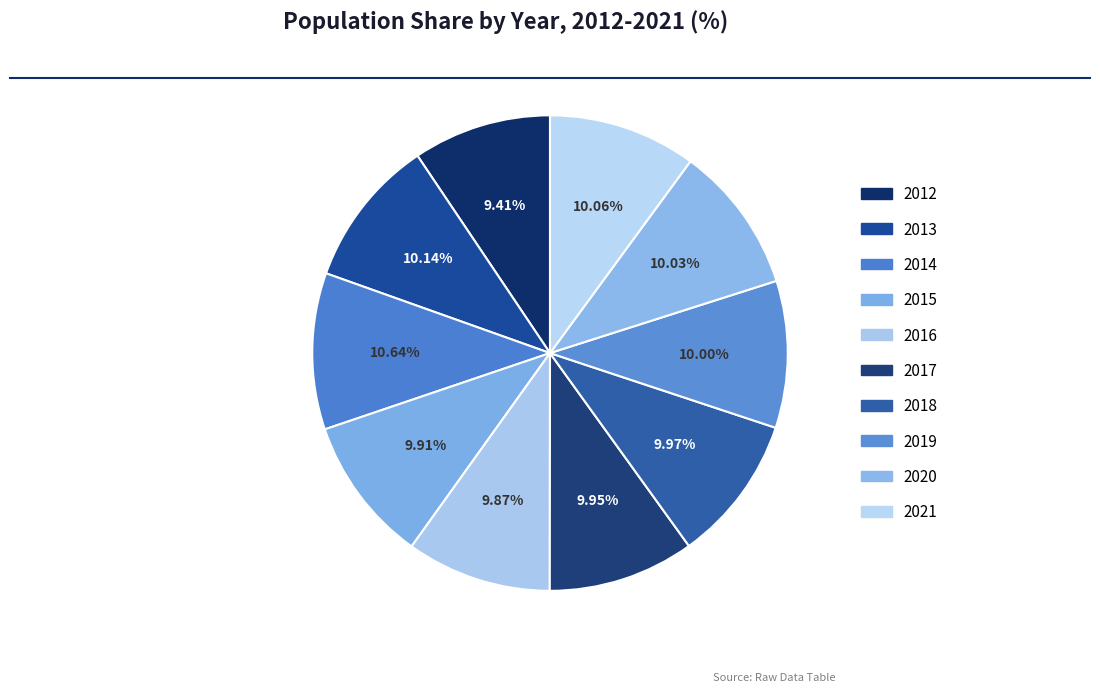

Which has a higher value, 2012 or 2018?

2018